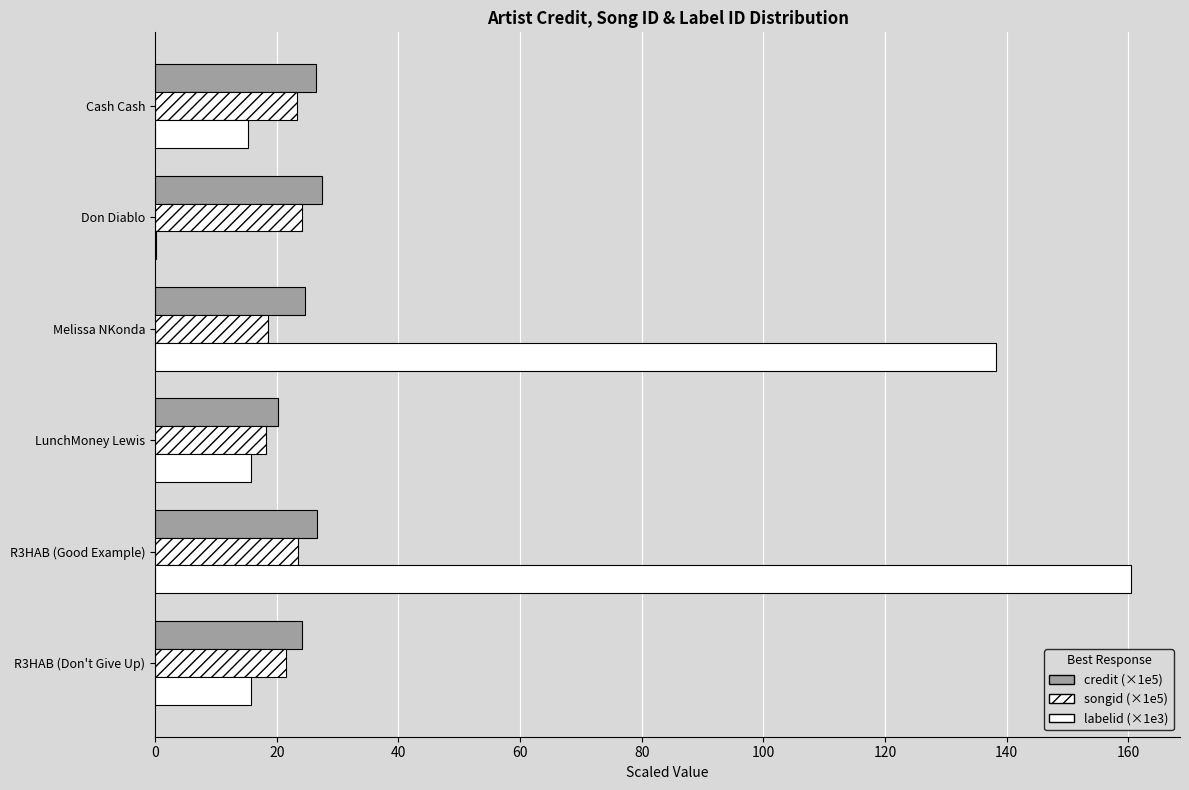

What is the highest value of the songid (×1e5) series?

24.2